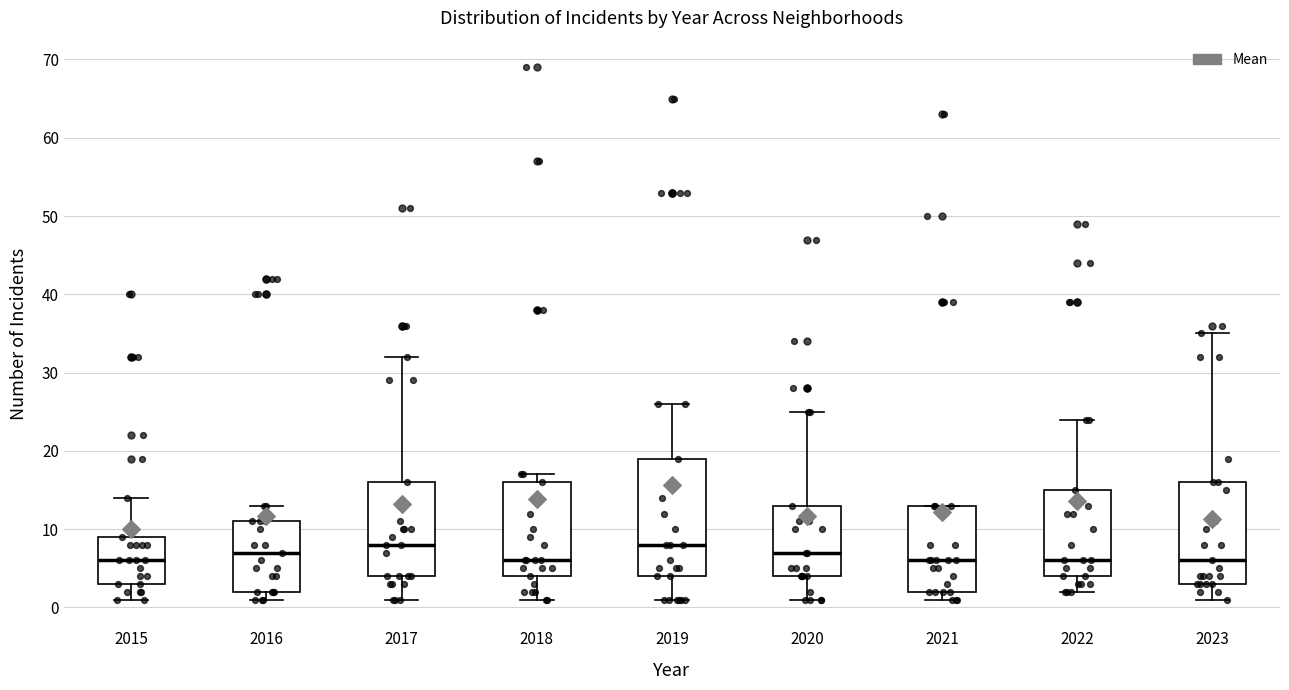

Reading left to right, transcribe this box plot: for each box, give where its median line is, the range the box spans, and where its two whiskers end, as read against the y-axis. The values are not printed on the chart, so give them approximately, as read against the axis.

2015: median 6, box 3 to 9, whiskers 1 to 14
2016: median 7, box 2 to 11, whiskers 1 to 13
2017: median 8, box 4 to 16, whiskers 1 to 32
2018: median 6, box 4 to 16, whiskers 1 to 17
2019: median 8, box 4 to 19, whiskers 1 to 26
2020: median 7, box 4 to 13, whiskers 1 to 25
2021: median 6, box 2 to 13, whiskers 1 to 13
2022: median 6, box 4 to 15, whiskers 2 to 24
2023: median 6, box 3 to 16, whiskers 1 to 35